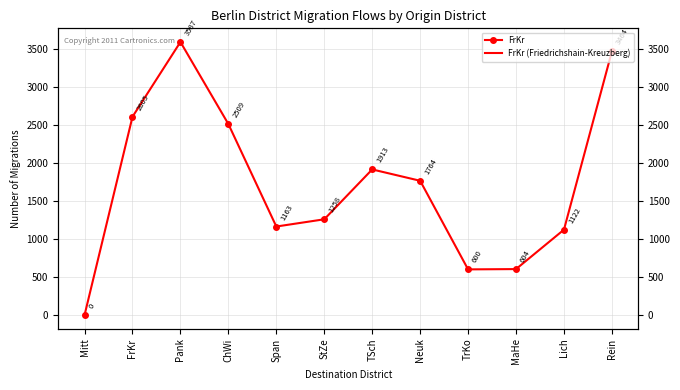

Reading right to left, extract all data points from this chart.

Rein=3464	Lich=1122	MaHe=604	TrKo=600	Neuk=1764	TSch=1913	StZe=1258	Span=1163	ChWi=2509	Pank=3587	FrKr=2605	Mitt=0